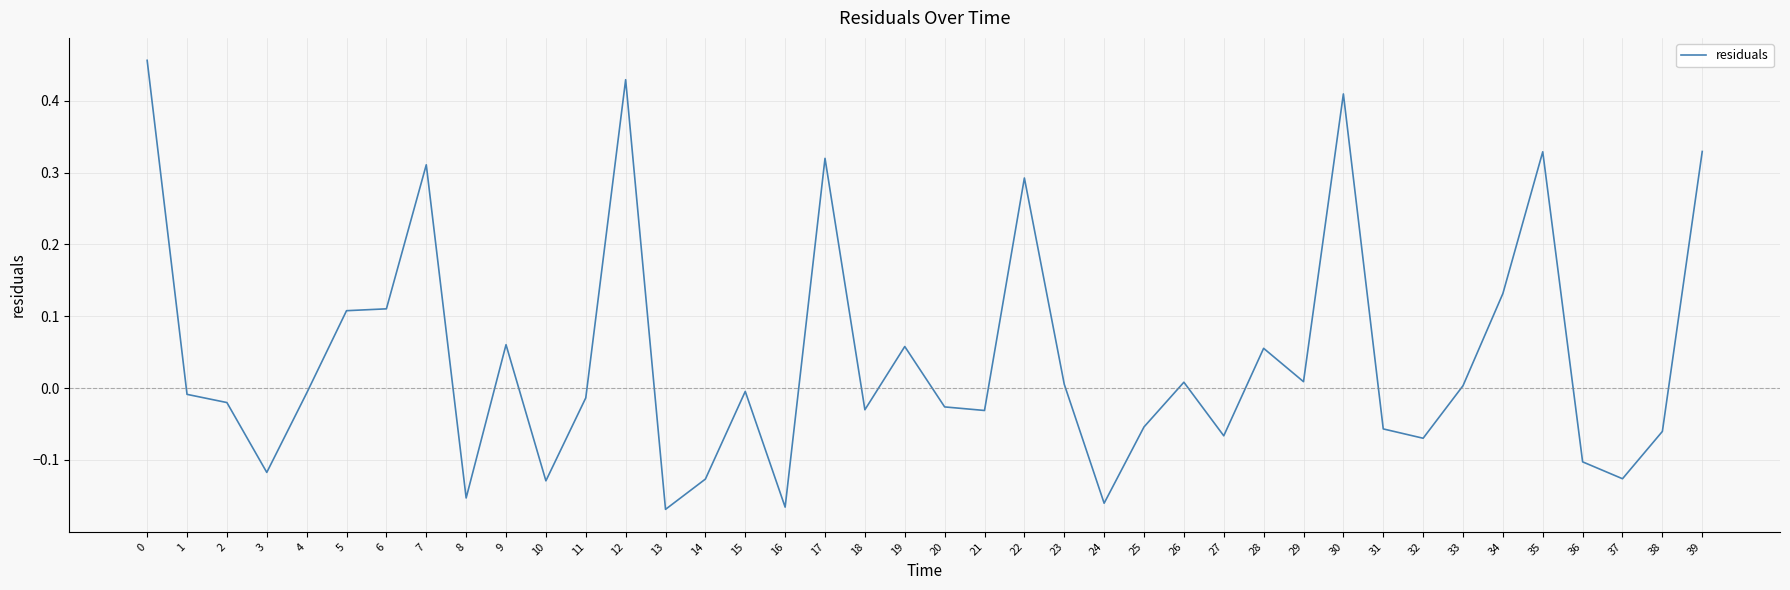

Is it true that the value at 4 is -0.0?

True